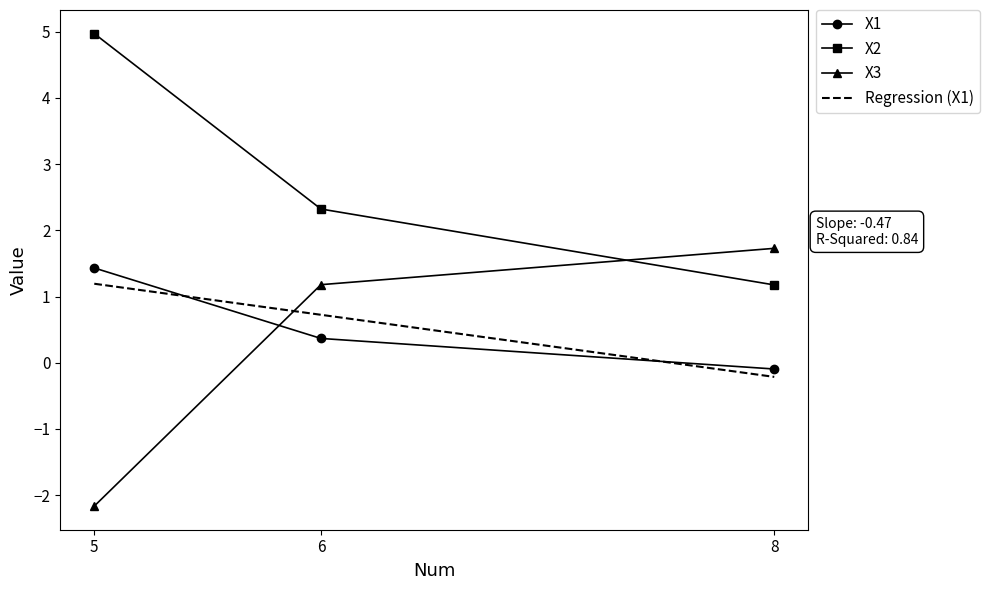

At which label is X2 closest to 3?

6